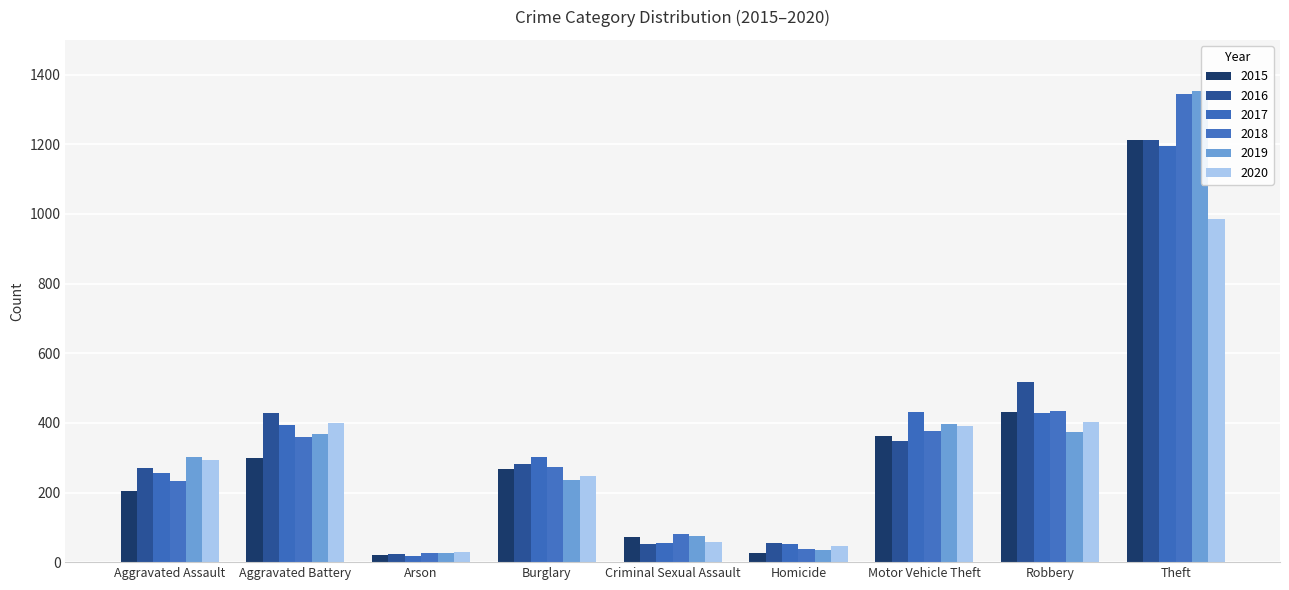

Between Aggravated Assault and Motor Vehicle Theft, which series saw the biggest shift?

2017